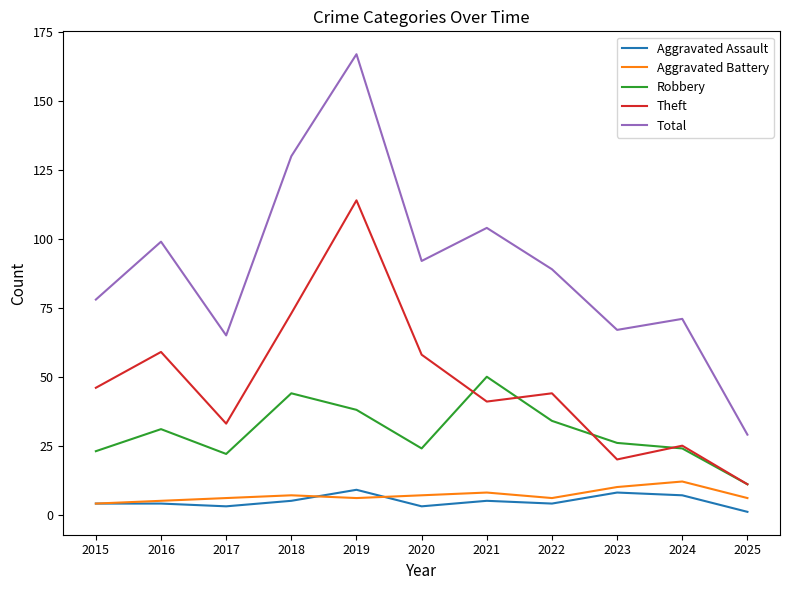

What value does the Aggravated Assault series have at 2025?

1